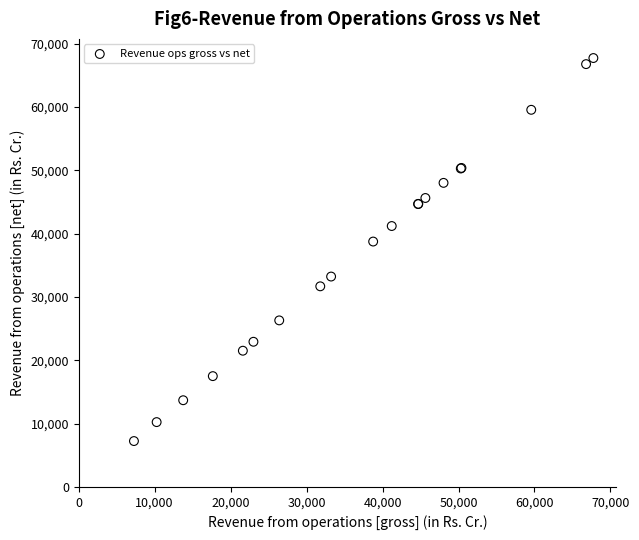

What Y value in the scatter plot is closest to 37493?

38757.2